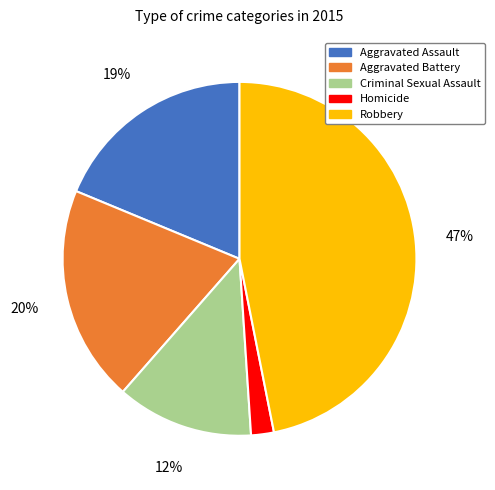

Combined, do Homicide and Aggravated Battery account for over 50%?

No